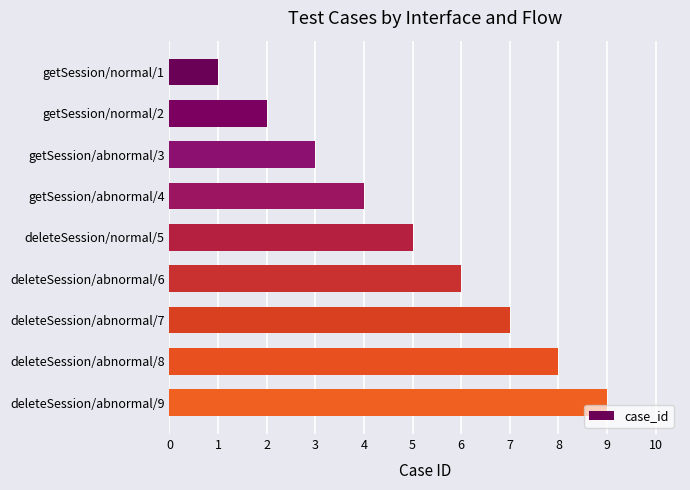

Does the chart contain any negative values?

No